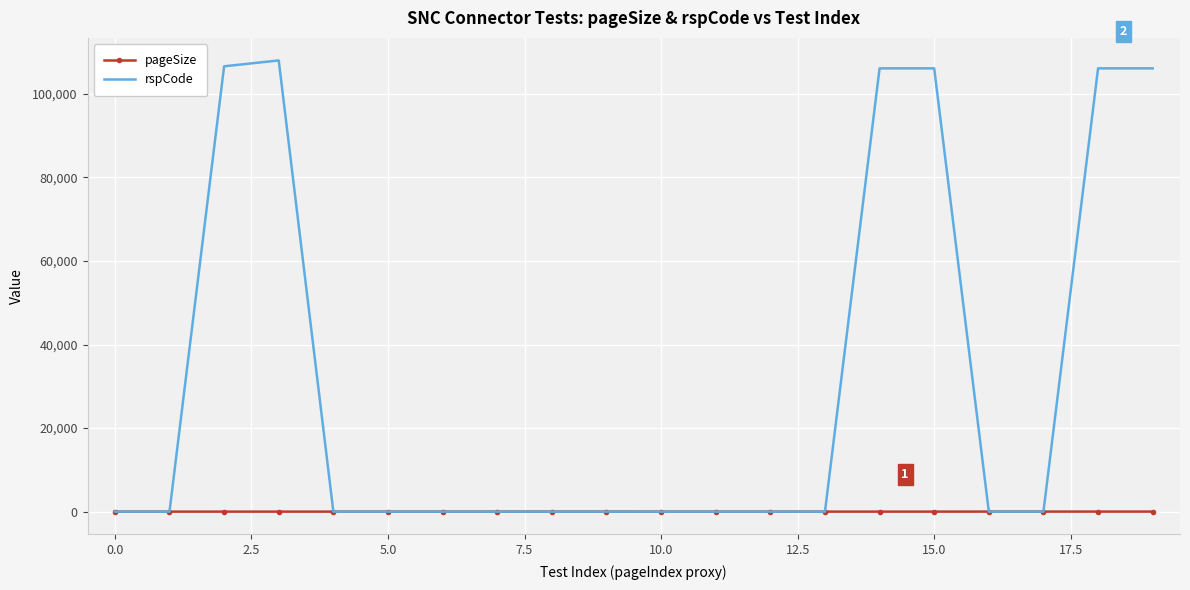

Rank the series by their average value, from highest to lowest.

rspCode, pageSize